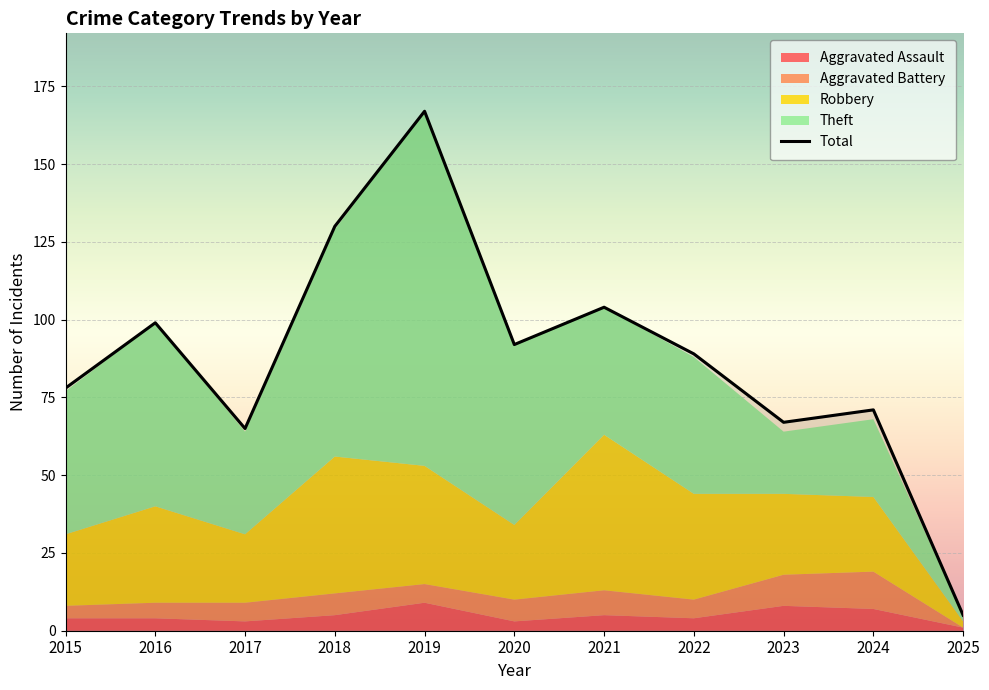

Does the chart display data point markers on the line(s)?

No